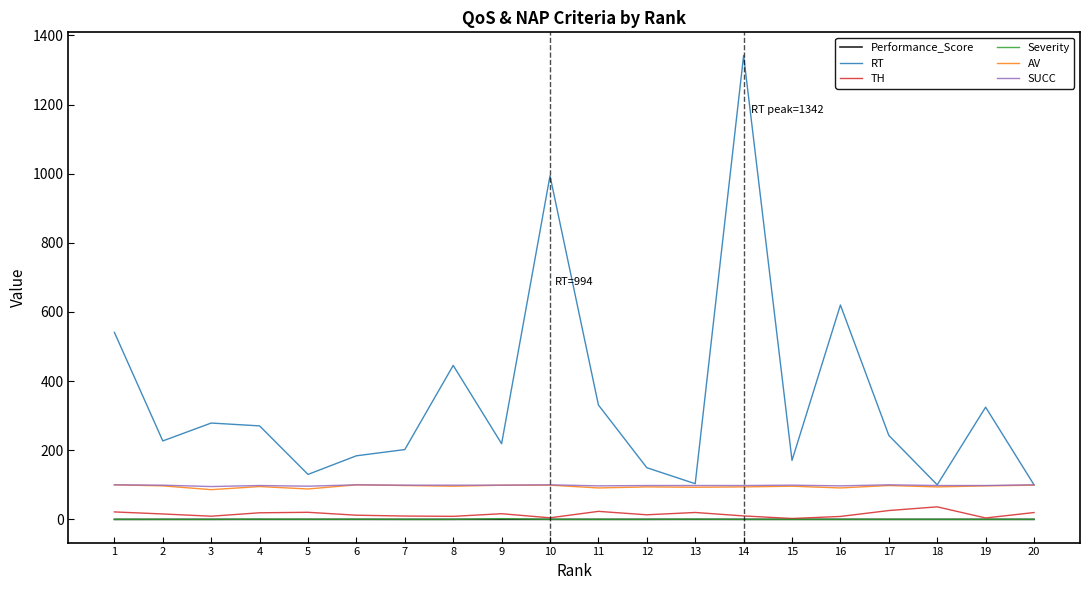

Which category has the highest value in the RT series?

14